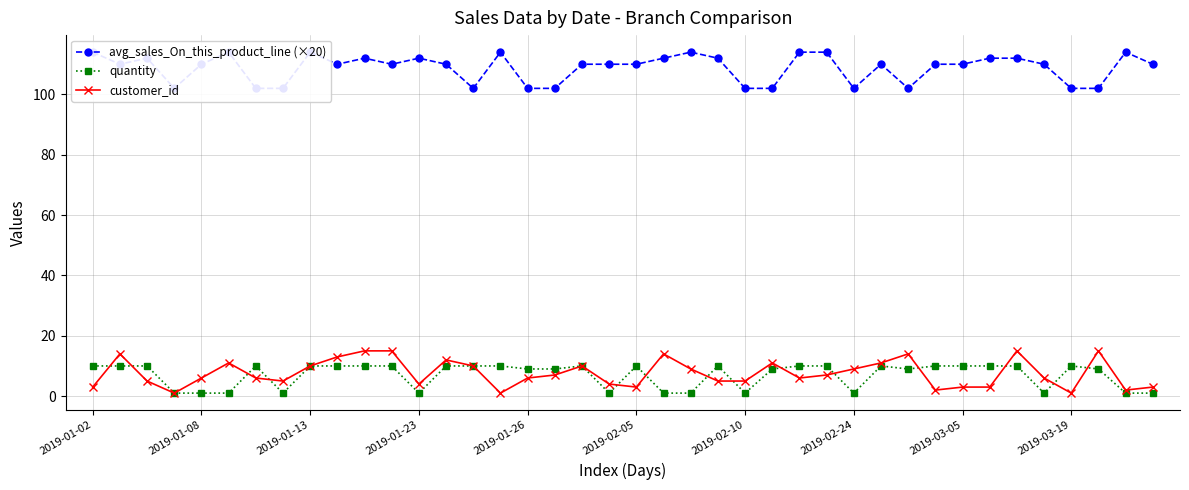

Between 25 and 26, which series saw the biggest shift?

avg_sales_On_this_product_line (×20)